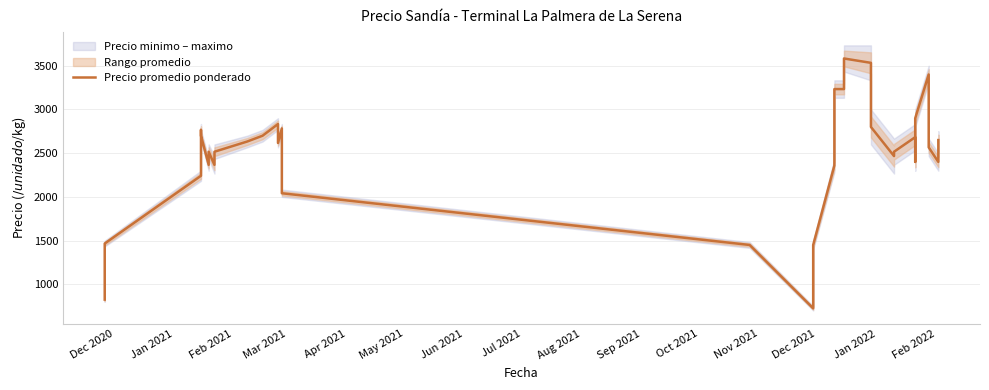

What is the difference between the second highest and minimum values?

2808.3